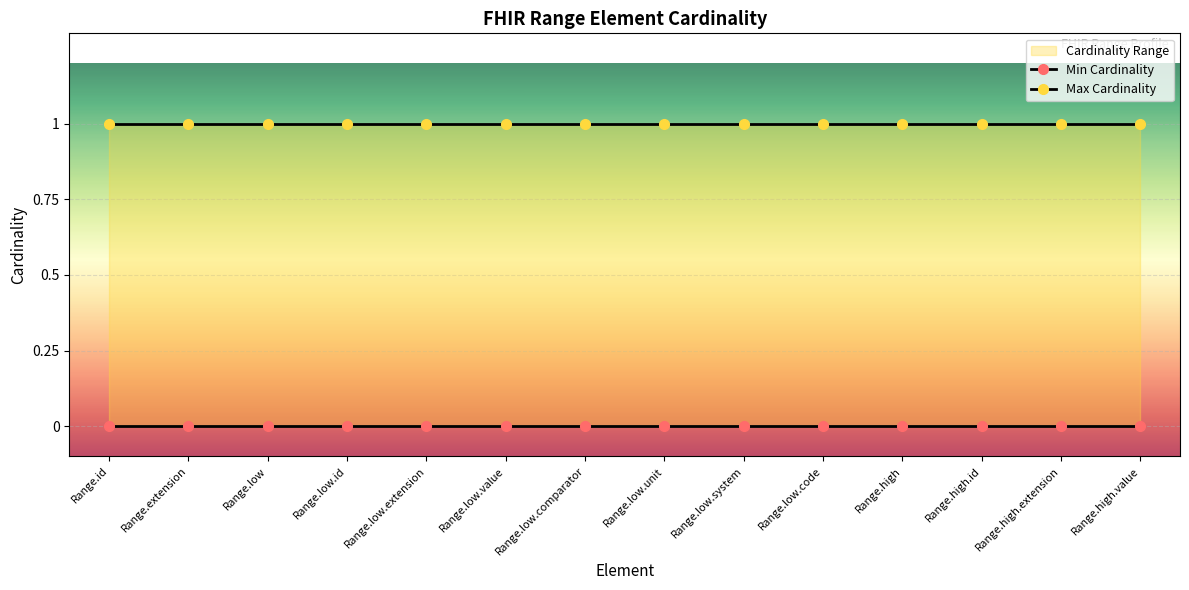

What is the difference between the highest and lowest values at Range.low.extension?

1